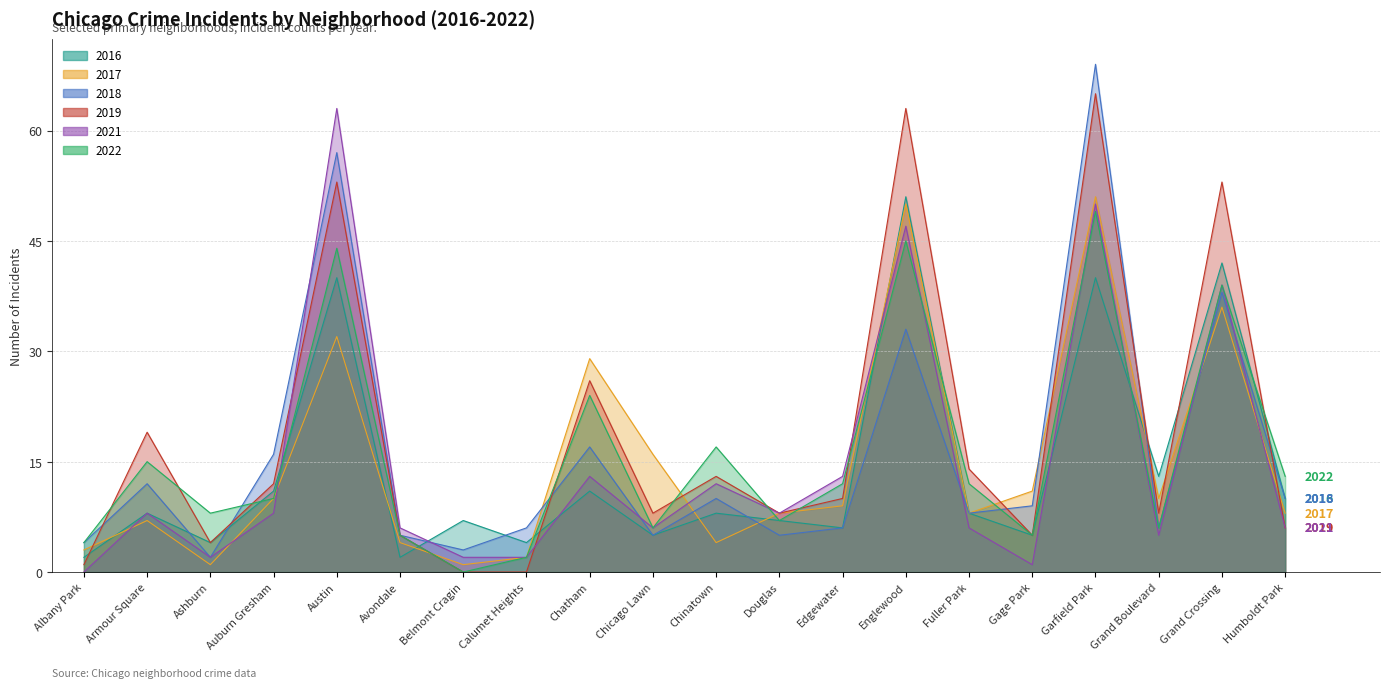

Where do 2022 and 2016 first cross each other?

Ashburn and Auburn Gresham